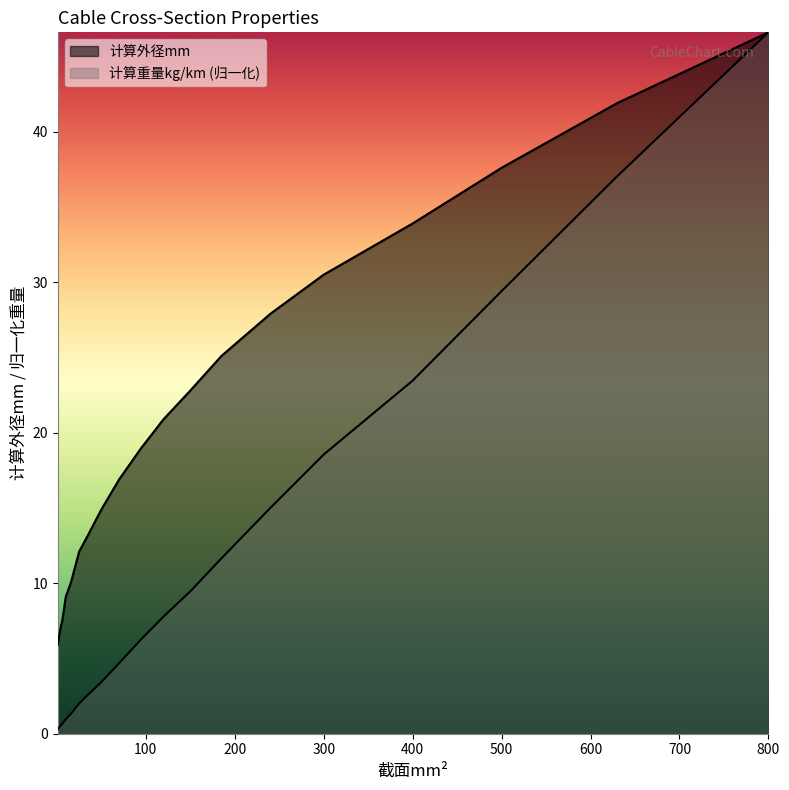

Which category has the highest value in the 计算外径mm series?

800